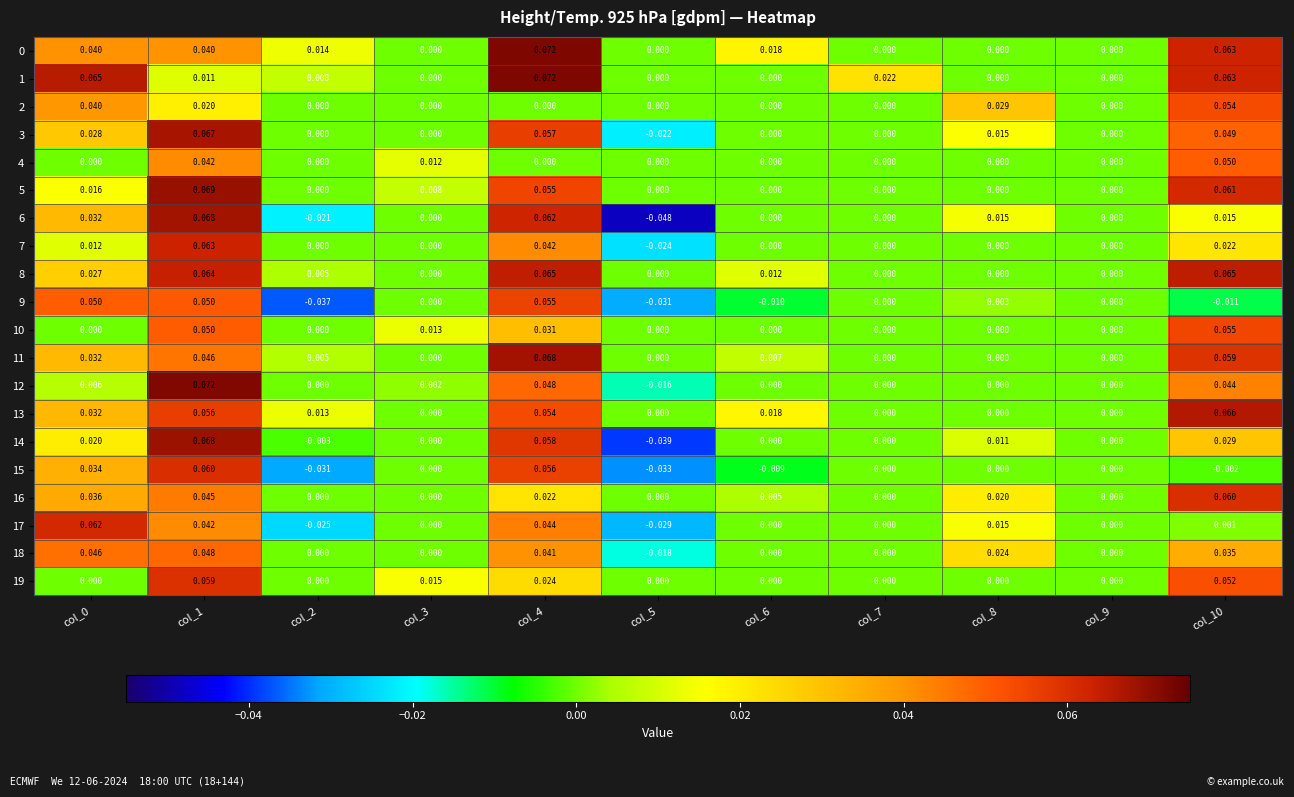

How many series are shown in this chart?

20